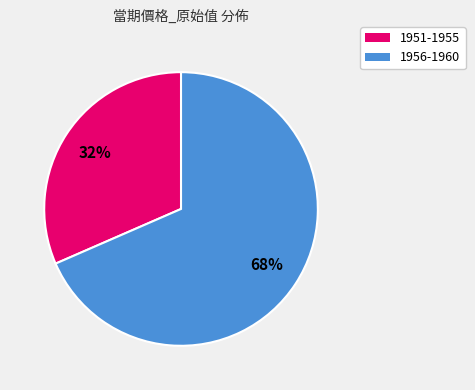

Is there any slice that represents more than half of the pie?

Yes